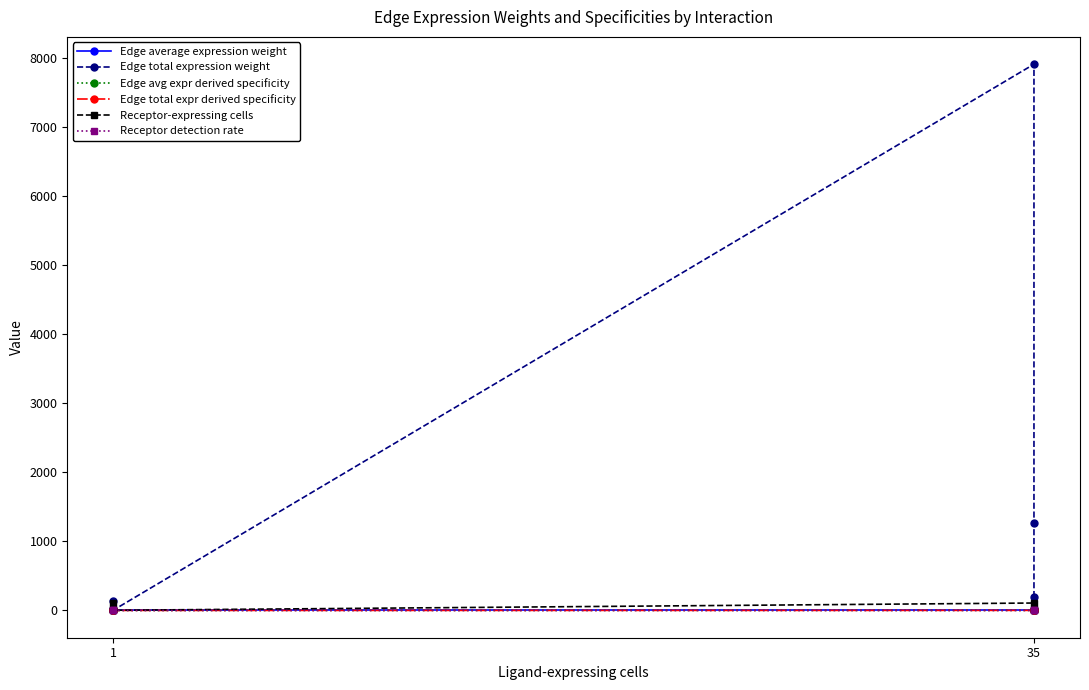

The value of Edge avg expr derived specificity at 1 is 0.0. True or false?

False